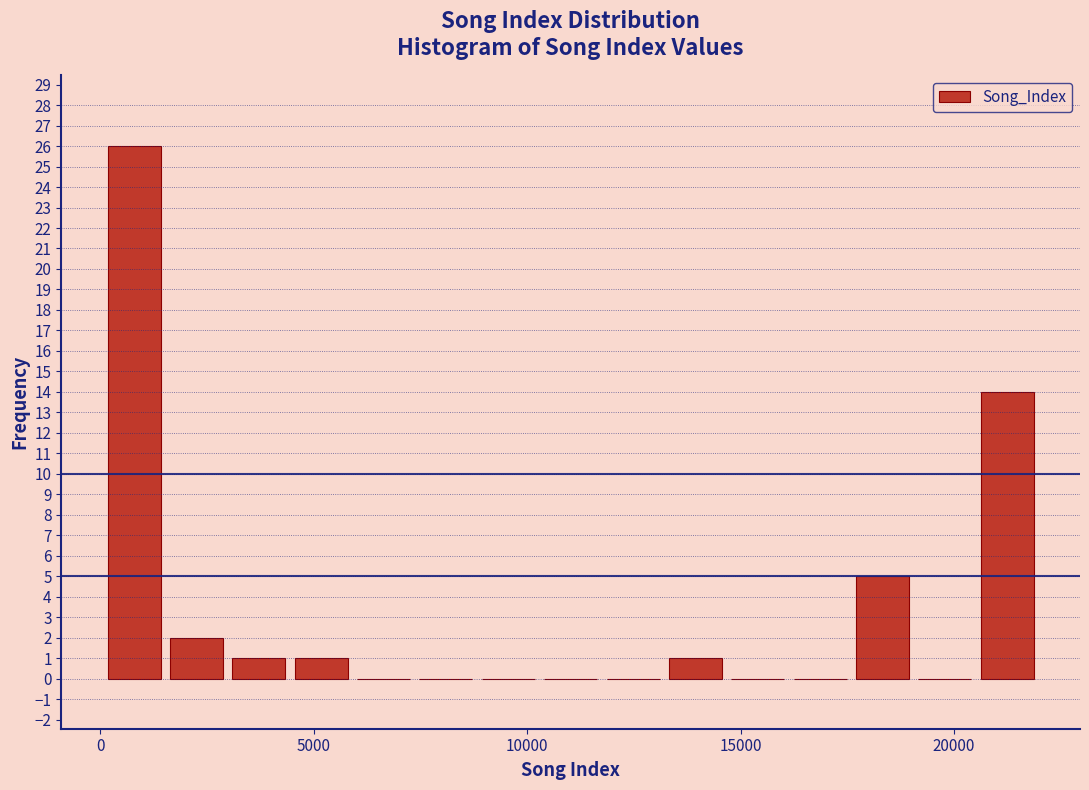

Around what value on the x-axis is the tallest bar? Give the approximate position of its centre, as read against the axis.

1000